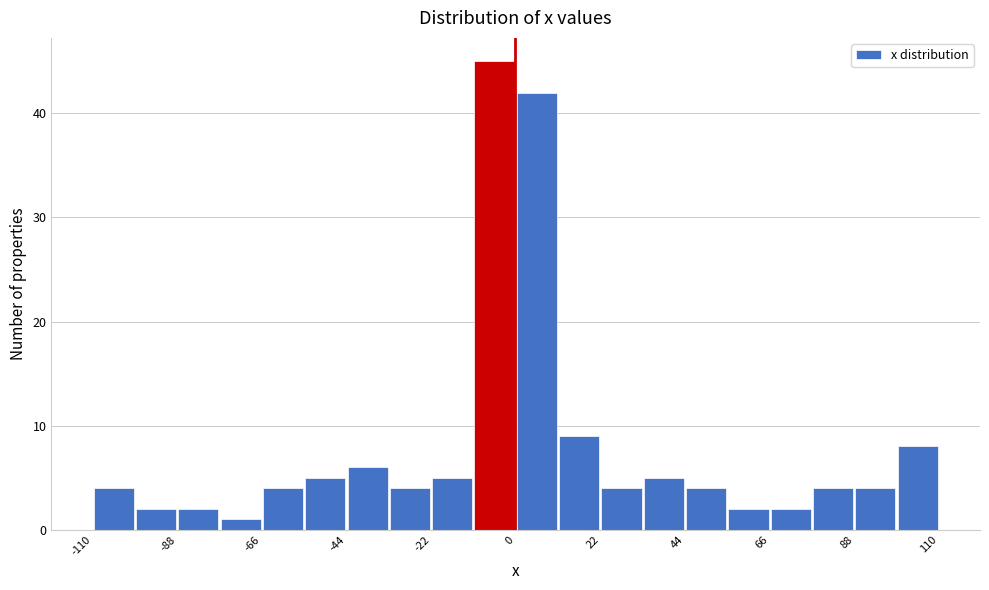

Around what value on the x-axis is the tallest bar? Give the approximate position of its centre, as read against the axis.

-5